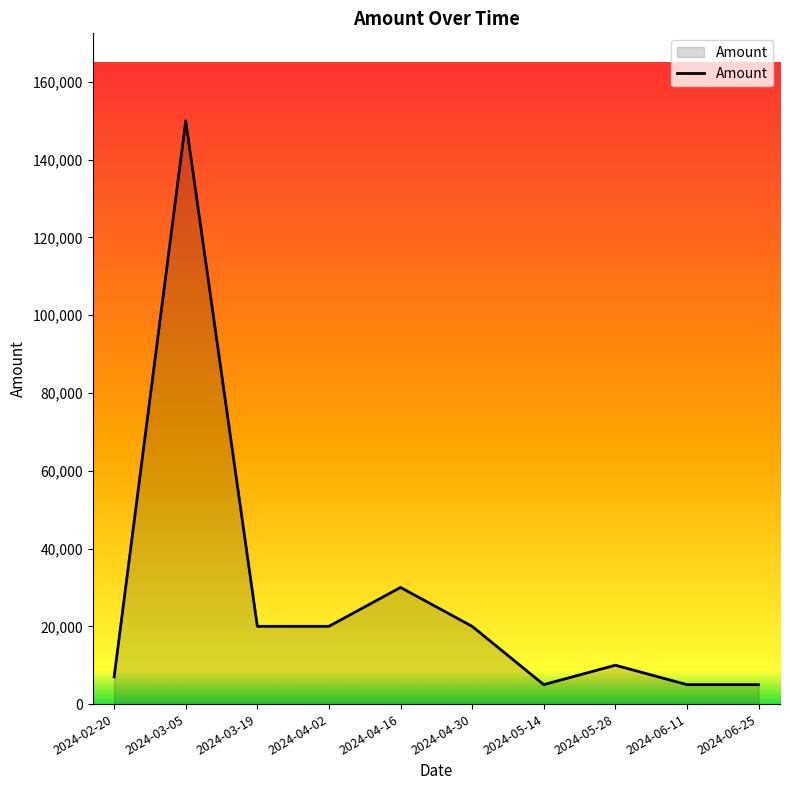

The value at 2024-02-20 is 7000. True or false?

True